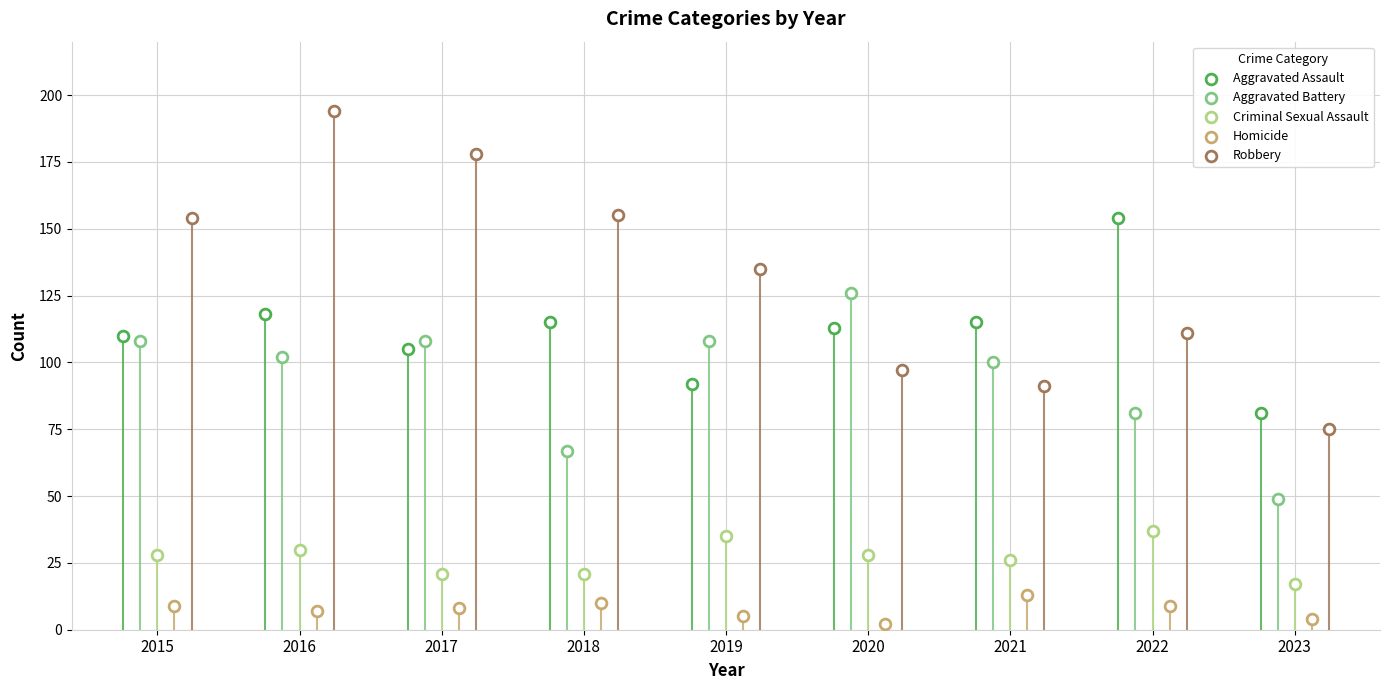

At how many categories does at least one series exceed 75?

9